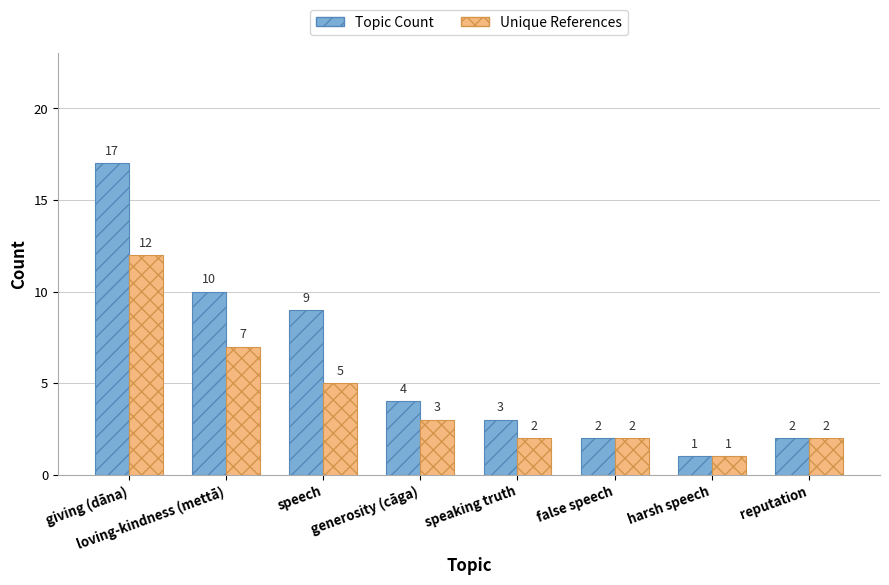

Reading left to right, list all the values displayed in this chart.

Topic Count: giving (dāna)=17	loving-kindness (mettā)=10	speech=9	generosity (cāga)=4	speaking truth=3	false speech=2	harsh speech=1	reputation=2
Unique References: giving (dāna)=12	loving-kindness (mettā)=7	speech=5	generosity (cāga)=3	speaking truth=2	false speech=2	harsh speech=1	reputation=2